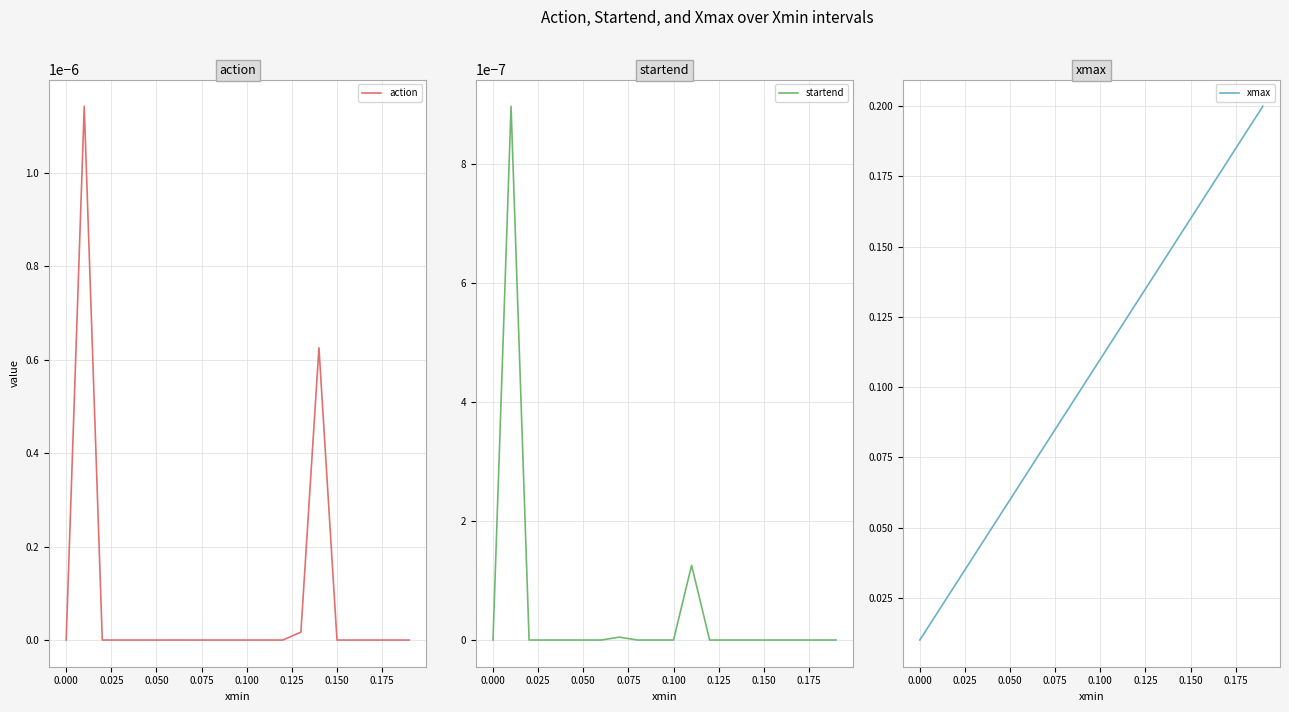

What are all the series names shown in the legend?

action, startend, xmax